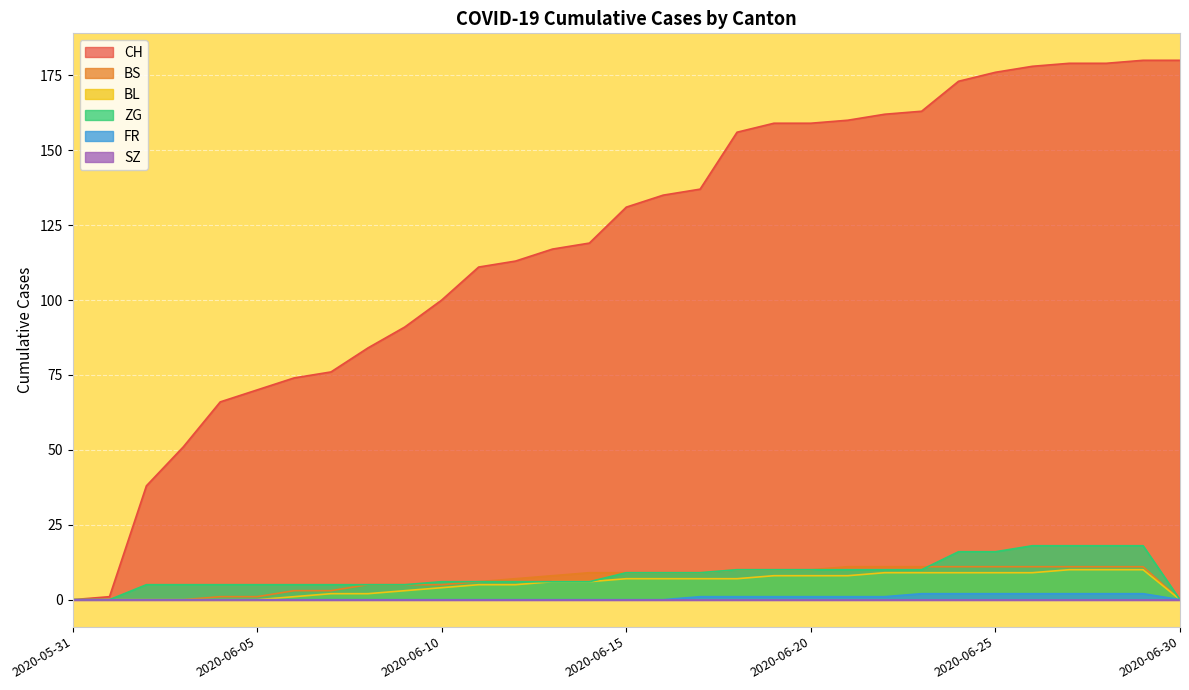

Does the chart display data point markers on the line(s)?

No